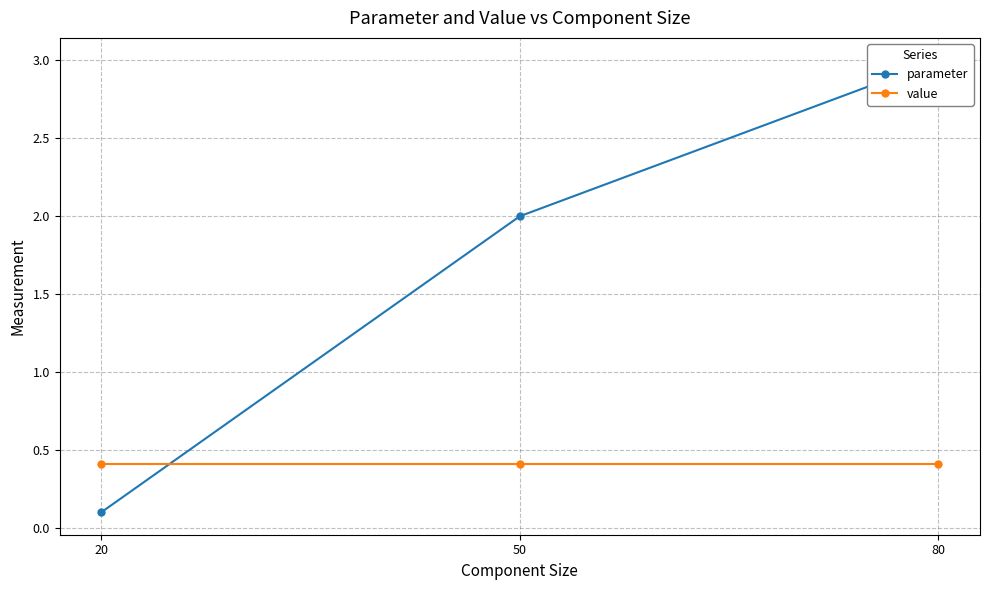

Reading left to right, list all the values displayed in this chart.

parameter: 0.1	2.0	3.0
value: 0.4	0.4	0.4